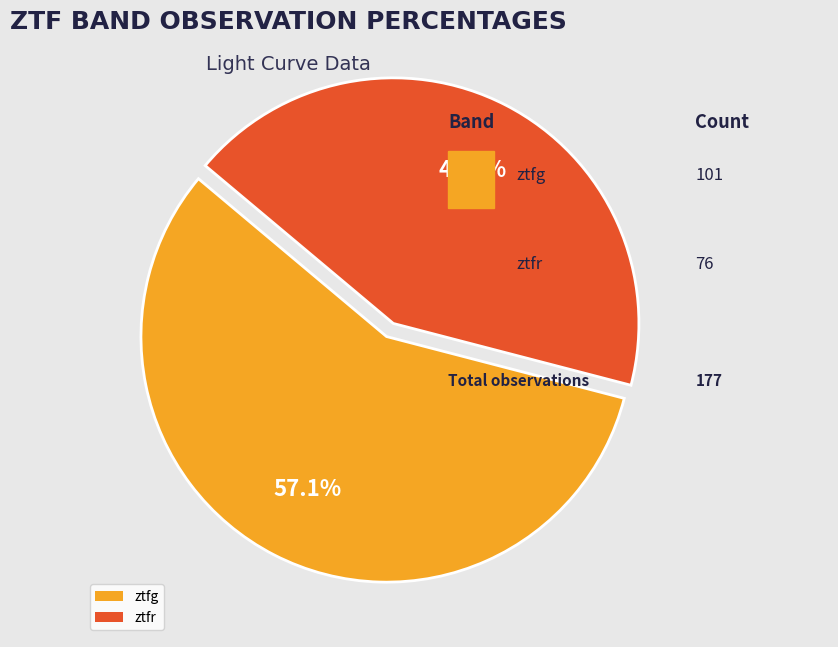

Do ztfr and ztfg together represent more than half of the pie?

Yes